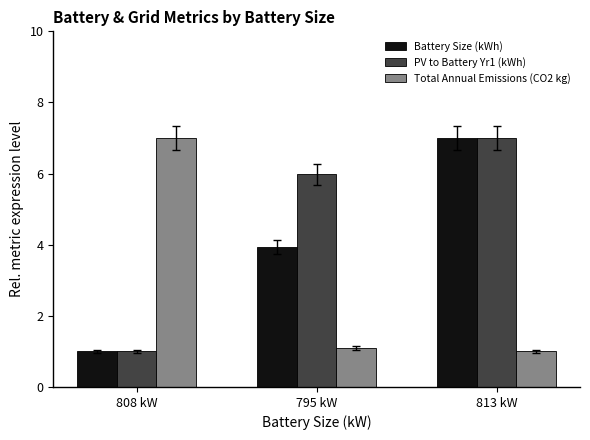

What is the difference between the maximum and minimum values in the PV to Battery Yr1 (kWh) series?

6.0